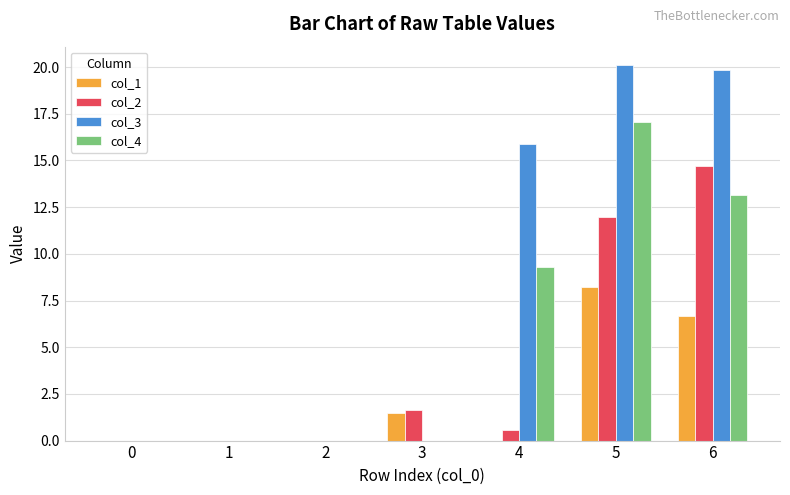

What are all the series names shown in the legend?

col_1, col_2, col_3, col_4